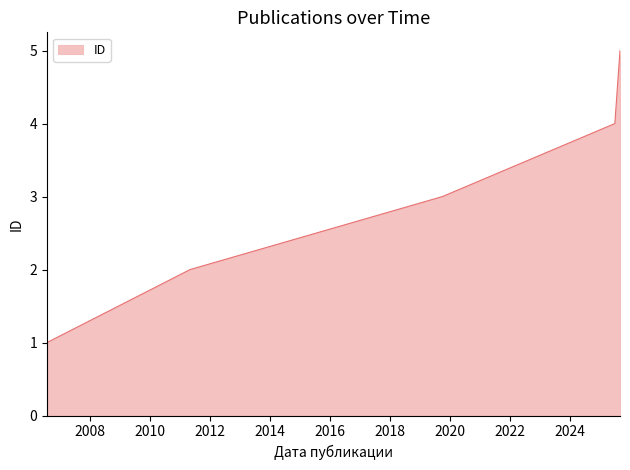

What is the sum of all values?

15